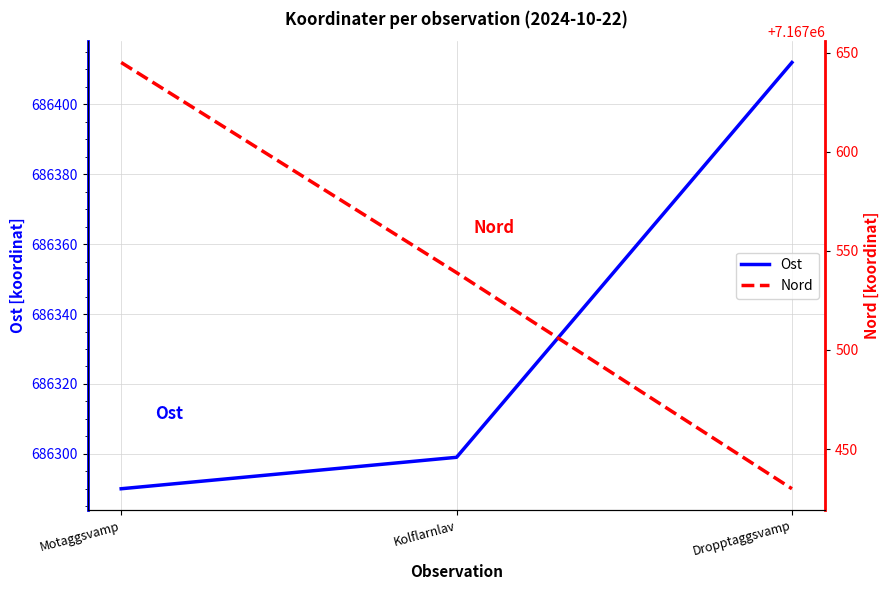

Reading right to left, extract all data points from this chart.

Ost: Dropptaggsvamp=686412	Kolflarnlav=686299	Motaggsvamp=686290
Nord: Dropptaggsvamp=7167430	Kolflarnlav=7167539	Motaggsvamp=7167645